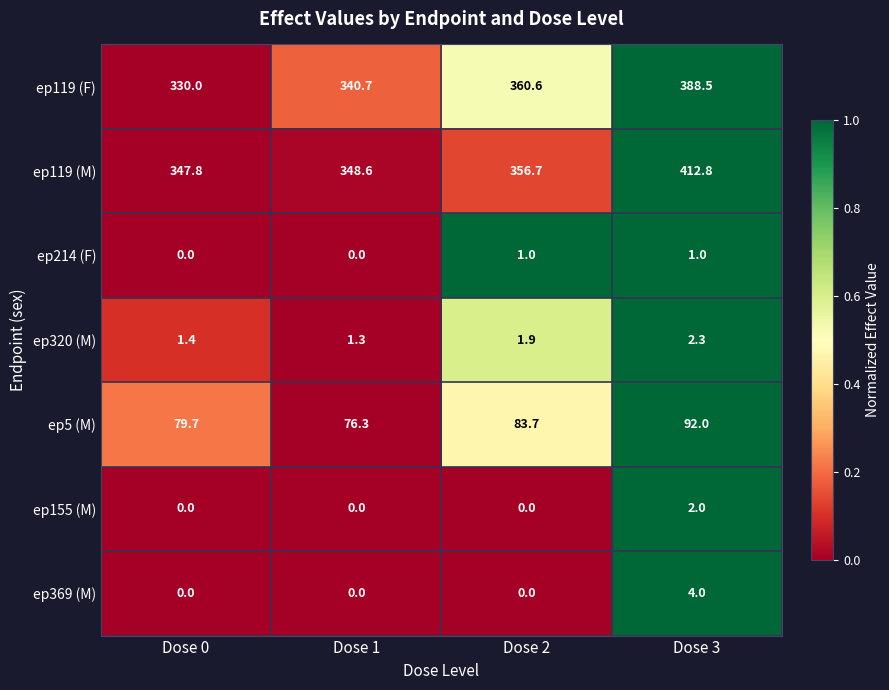

List the series in order of their peak value, lowest first.

ep214 (F), ep155 (M), ep320 (M), ep369 (M), ep5 (M), ep119 (F), ep119 (M)